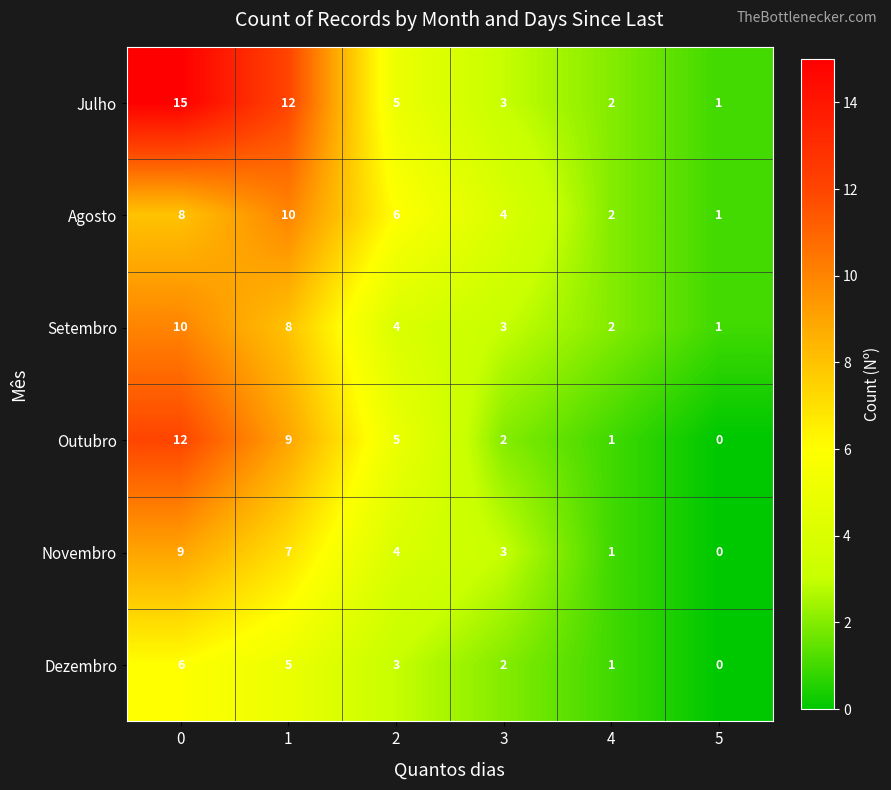

What is the difference between the second highest and second lowest values in the Dezembro series?

4